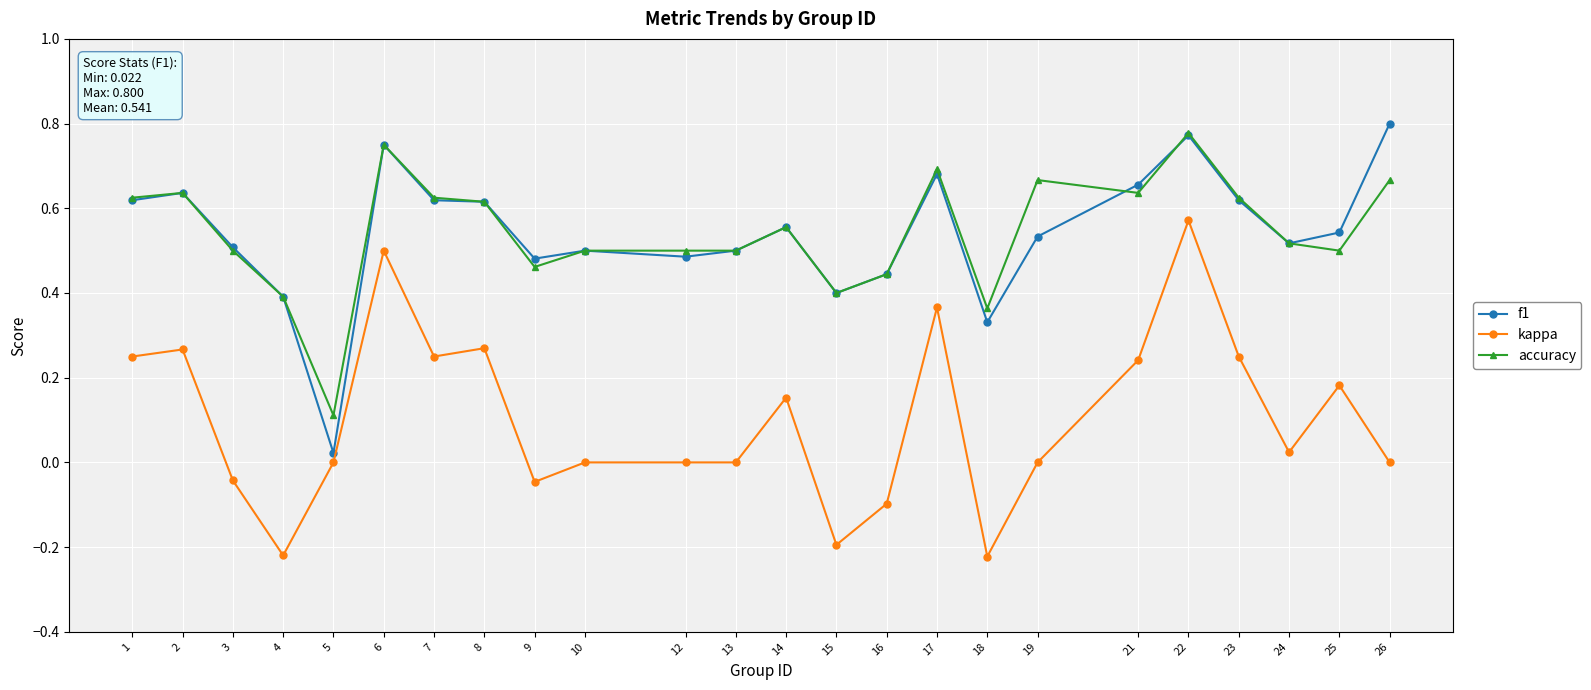

At which category is the sum across all series the highest?

22